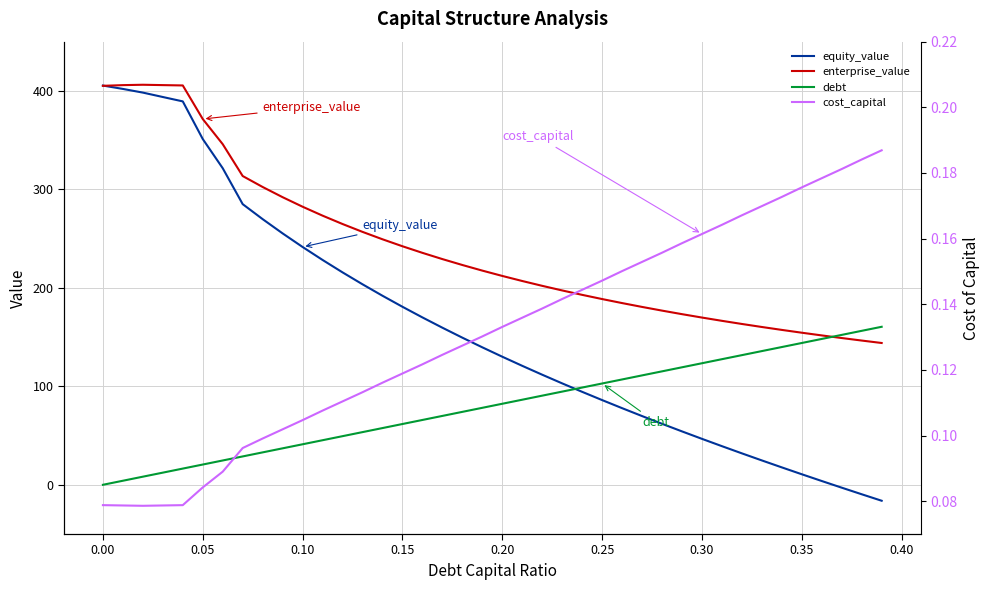

Rank the series by their average value, from highest to lowest.

enterprise_value, equity_value, debt, cost_capital